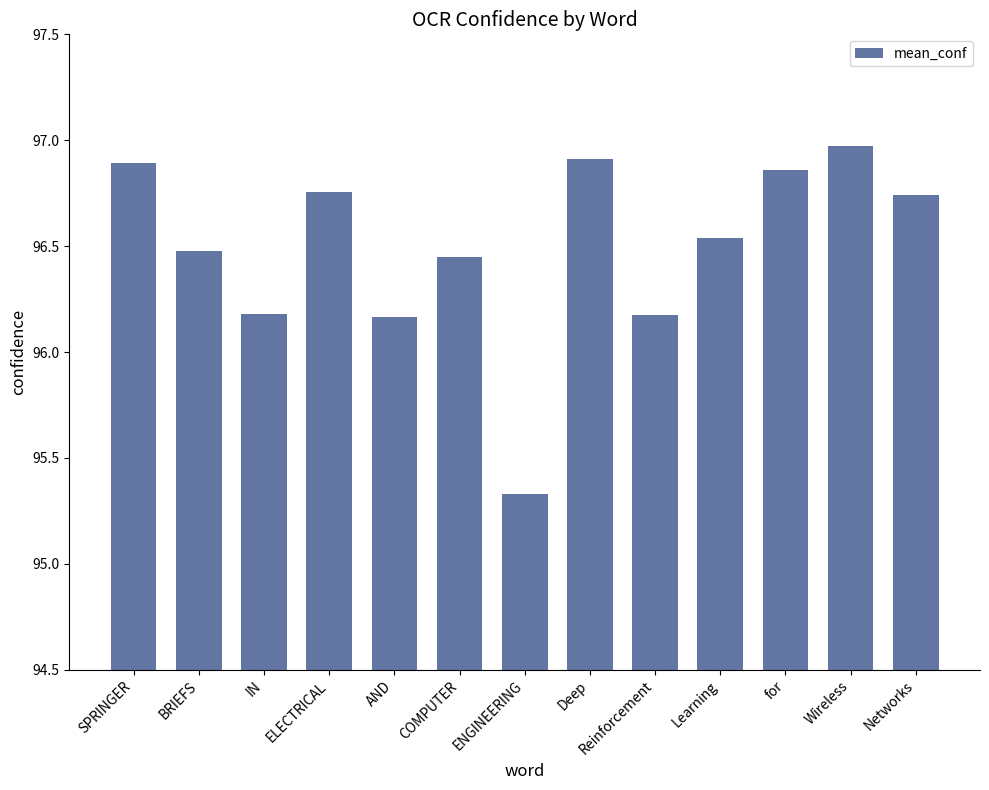

At which label does the data first exceed 96?

SPRINGER